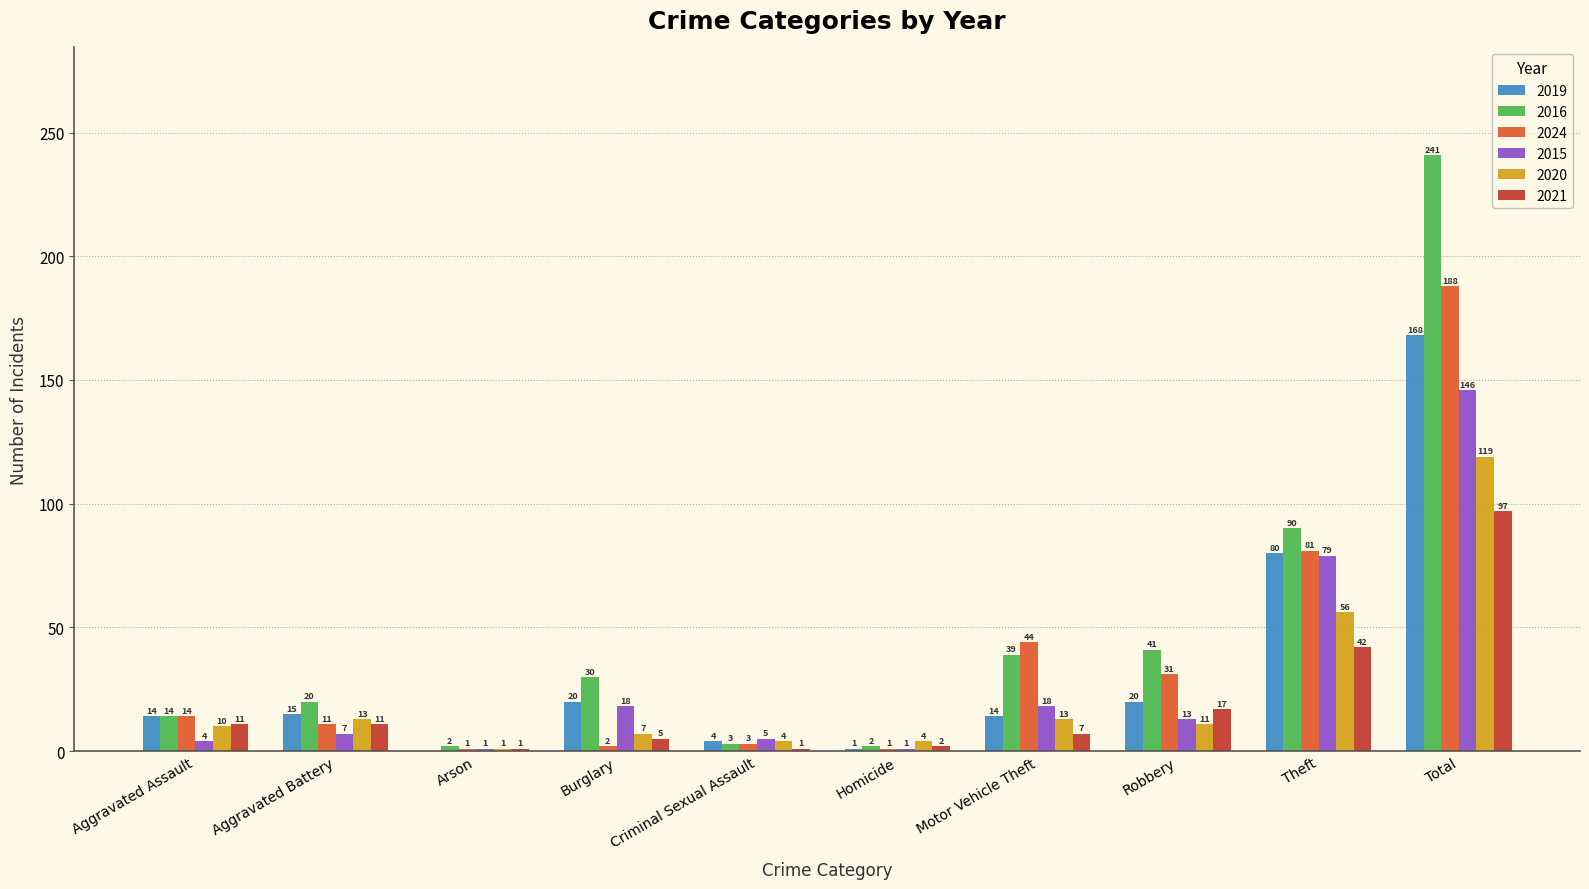

How many series are shown in this chart?

6